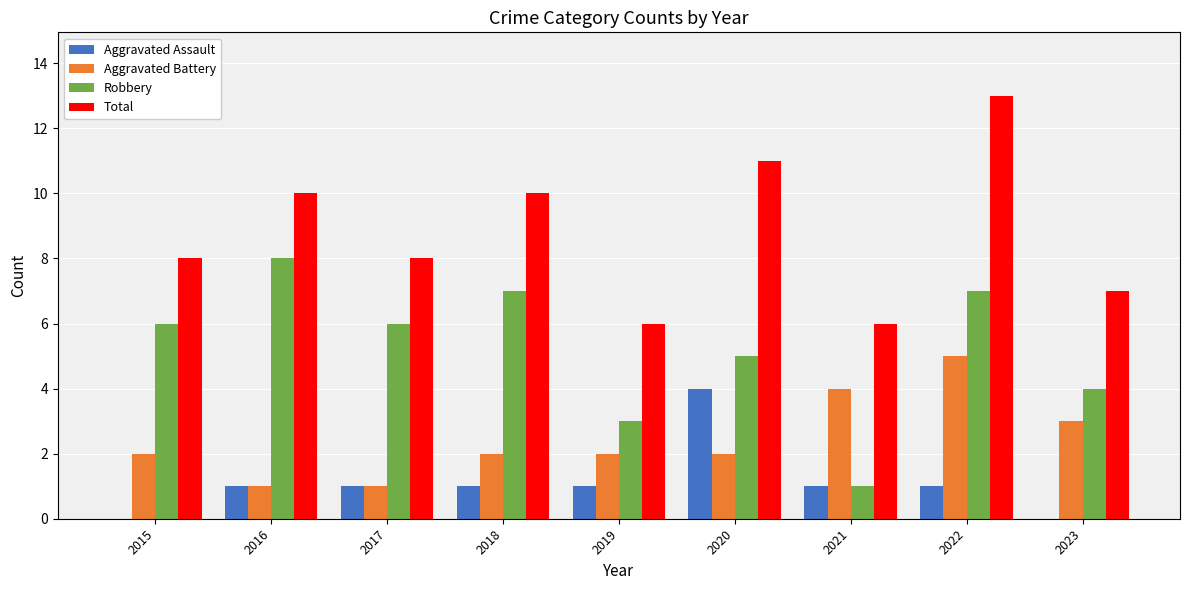

Is it true that Aggravated Battery equals 2 at 2021?

False